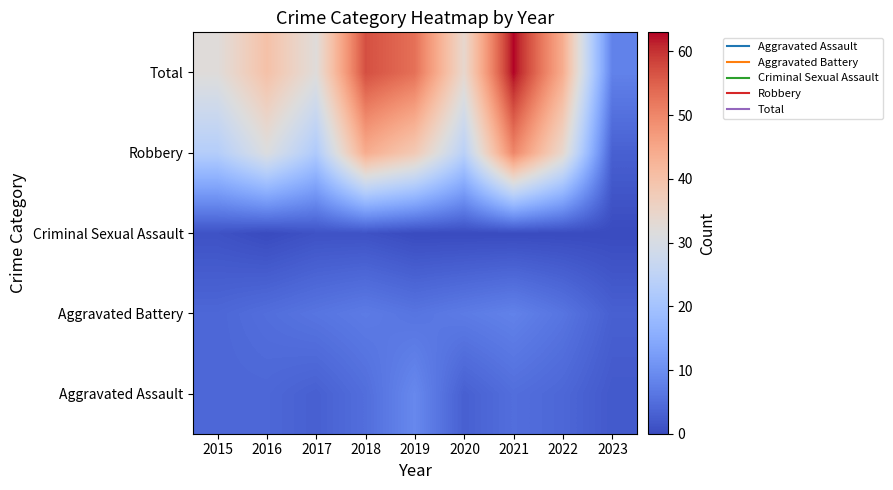

Rank the series by their maximum value, from highest to lowest.

Total, Robbery, Aggravated Assault, Aggravated Battery, Criminal Sexual Assault